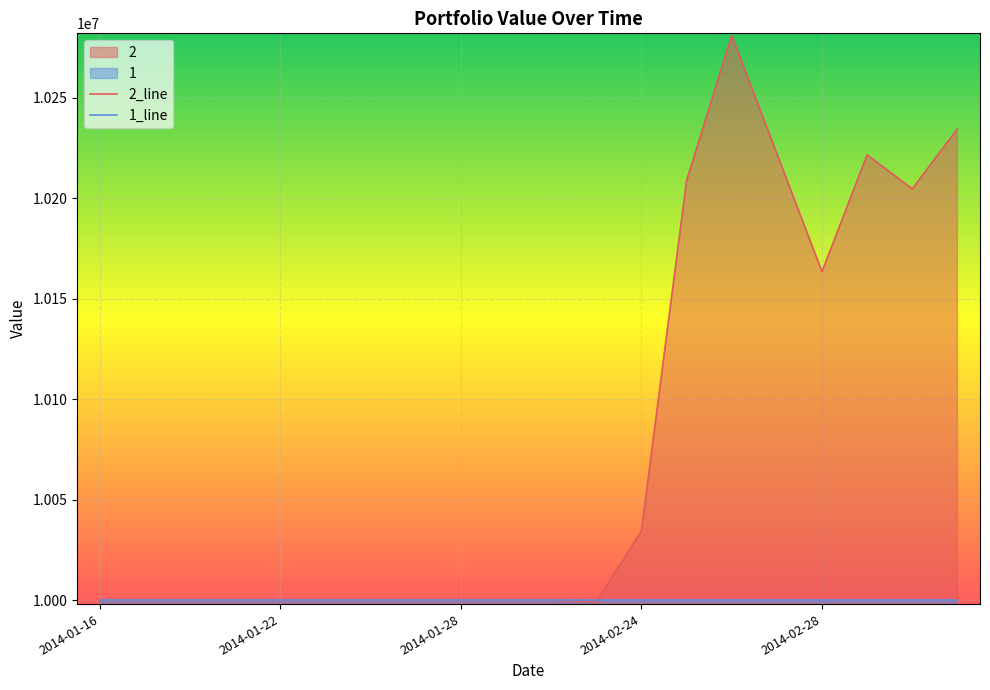

At which label is 2_line closest to 10140023?

2014-02-28